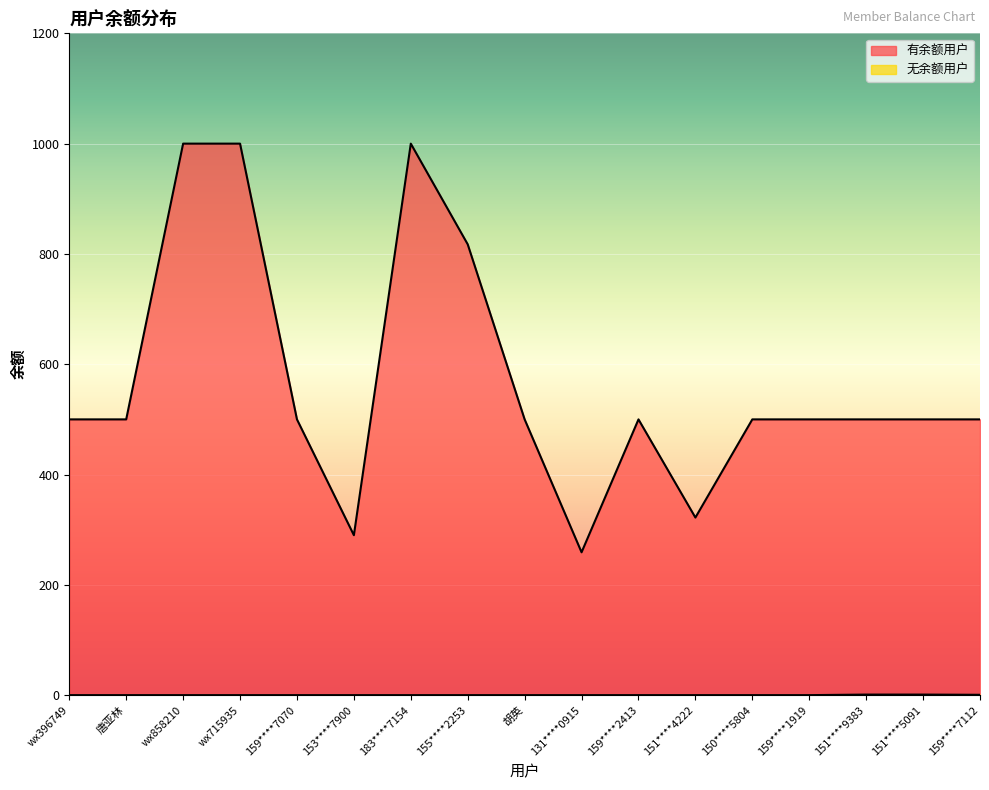

What is the label of the 14th point from the right?

wx715935